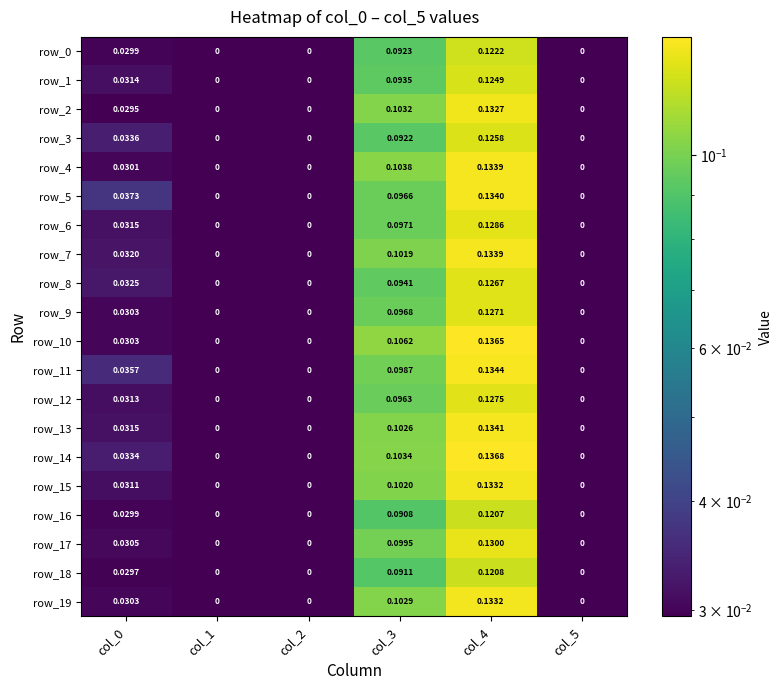

Is the value of row_3 at col_1 greater than the value of row_1 at col_4?

No